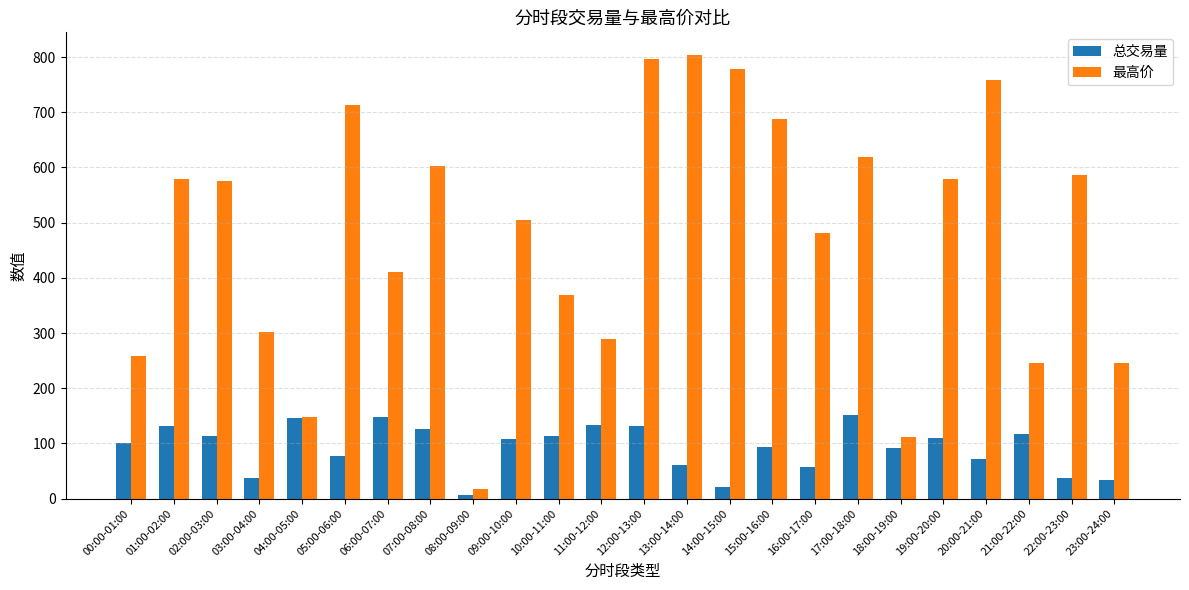

How many data points in 最高价 are above 574?

12